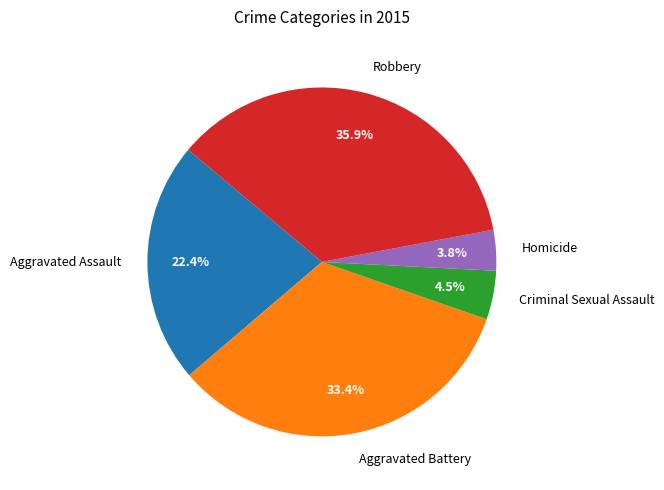

Count the number of slices in the pie.

5